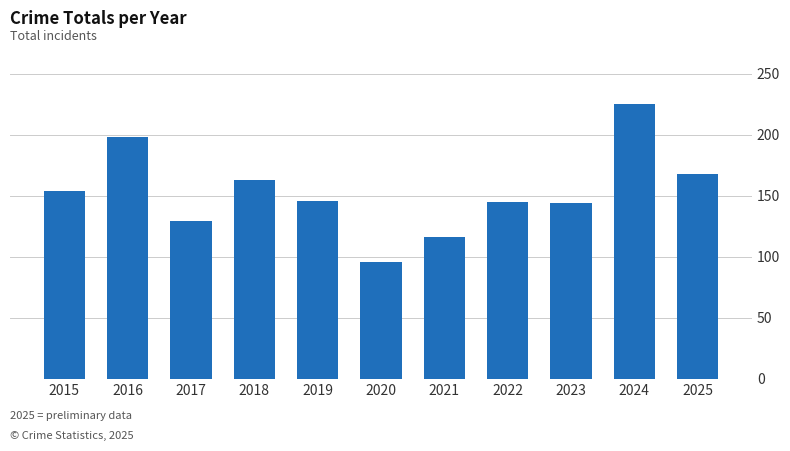

Does the chart contain stacked bars?

No